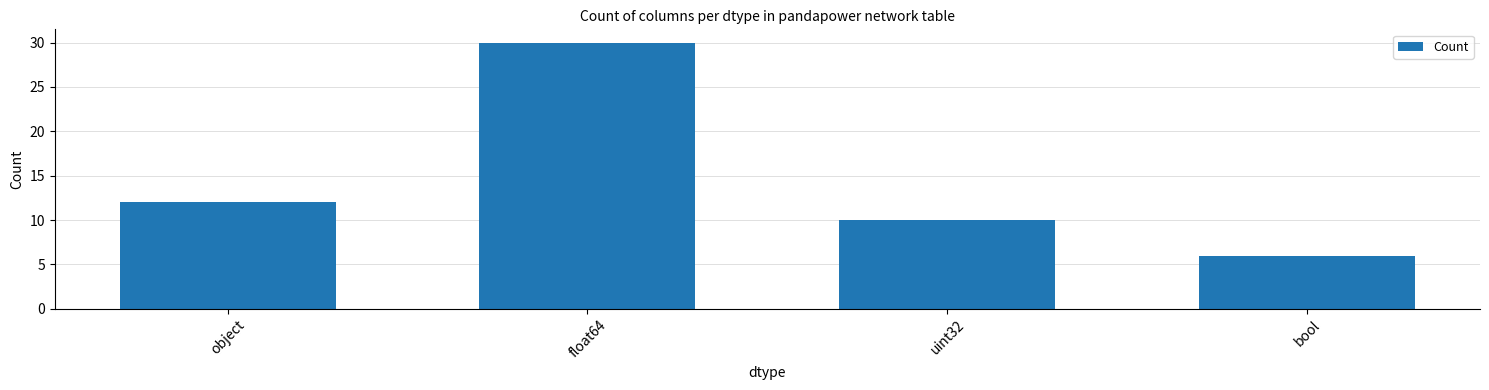

What is the change in value from object to uint32?

-2